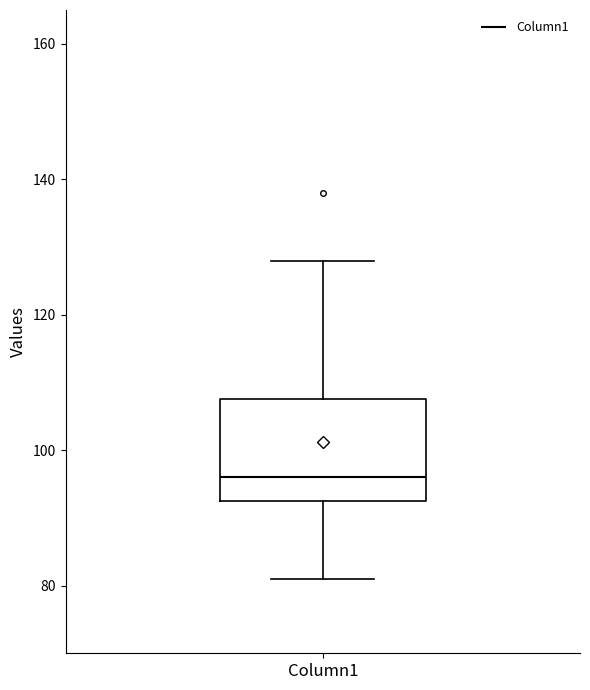

Transcribe this box plot: give where the median line is, the range the box spans, and where the two whiskers end, as read against the y-axis. The values are not printed on the chart, so give them approximately, as read against the axis.

median 96, box 92 to 108, whiskers 82 to 128